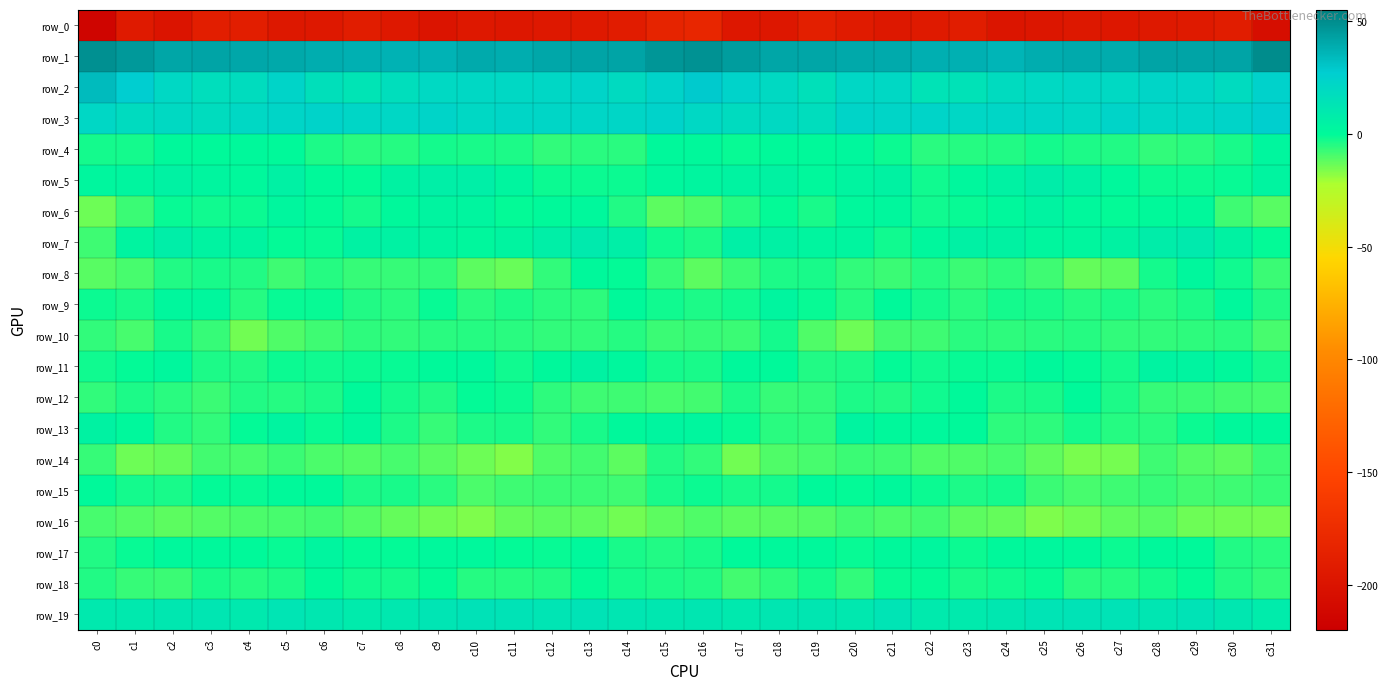

Reading left to right, what are all the values shown in this chart?

row_0: -214.1	-193.6	-199.4	-189.6	-189.7	-195.5	-194.8	-190.5	-194.9	-199.2	-195.3	-196.5	-195.1	-194.0	-191.4	-183.7	-181.7	-196.3	-196.3	-187.9	-192.5	-195.7	-193.3	-190.7	-198.1	-197.2	-195.5	-196.6	-194.4	-193.3	-190.9	-205.5
row_1: 49.1	45.7	41.4	41.6	41.0	40.1	38.7	37.8	37.1	36.5	39.9	38.6	41.0	41.9	41.6	46.4	48.1	44.5	41.3	41.3	40.4	39.9	38.0	37.7	36.0	38.5	39.4	39.0	41.9	41.6	41.8	50.3
row_2: 33.8	26.6	20.7	16.9	18.4	22.9	15.9	13.4	17.3	20.4	21.0	20.9	21.3	22.9	19.5	23.5	28.2	23.9	19.9	15.5	21.4	20.7	14.0	14.4	18.8	20.3	21.5	20.4	22.7	21.8	18.8	24.7
row_3: 21.6	18.6	20.0	18.4	21.0	22.7	23.4	21.9	21.7	22.9	20.8	22.1	22.0	21.7	22.0	24.1	21.0	18.7	19.9	17.8	23.1	22.4	23.3	21.4	22.1	21.9	20.9	22.8	21.3	22.0	22.8	26.3
row_4: -2.9	-2.6	0.5	-0.3	0.7	-0.0	-4.1	-5.2	-4.7	-2.7	-3.3	-3.6	-6.4	-5.4	-5.2	0.6	0.2	-0.9	-0.3	-0.3	1.7	-1.6	-5.2	-4.8	-4.5	-2.5	-3.8	-4.2	-6.7	-5.2	-3.5	2.2
row_5: 2.1	2.7	4.9	2.4	1.1	5.1	-0.2	-0.8	4.0	6.6	6.6	2.9	-1.5	-1.4	-1.7	1.5	2.8	3.8	4.1	1.2	3.2	4.0	-2.2	1.5	4.6	7.5	5.2	1.1	-1.7	-1.6	-1.1	3.1
row_6: -13.9	-7.5	-1.1	-2.4	-1.8	2.3	-0.7	-2.5	0.6	3.0	2.7	-0.8	-0.1	0.8	-4.5	-12.0	-10.3	-4.6	-0.7	-3.5	0.8	1.7	-2.2	-1.2	1.1	3.7	1.1	-0.7	-0.1	0.6	-8.2	-11.2
row_7: -8.4	3.4	6.7	3.7	3.0	-0.7	-1.0	4.5	4.9	3.3	1.7	3.3	6.2	9.5	6.4	-2.5	-3.8	6.1	5.3	2.8	2.7	-2.4	1.6	5.1	4.5	2.3	2.2	4.0	7.5	9.8	4.2	-0.6
row_8: -11.5	-9.3	-4.5	-3.5	-4.6	-8.1	-4.7	-6.8	-6.8	-6.2	-11.7	-13.5	-6.4	0.6	-0.6	-7.1	-11.7	-7.7	-4.1	-3.5	-6.2	-7.3	-4.7	-7.5	-6.0	-8.0	-13.1	-11.8	-2.8	1.4	-2.1	-7.4
row_9: -1.6	-3.4	1.5	1.6	-5.0	-1.0	-1.2	-4.5	-5.2	-1.3	-5.2	-3.5	-5.2	-5.8	-0.0	-2.3	-4.0	-2.2	2.9	-1.0	-4.9	0.1	-2.7	-5.4	-2.8	-3.2	-4.7	-4.0	-5.7	-3.9	0.8	-4.2
row_10: -6.8	-9.0	-3.2	-7.0	-14.4	-10.0	-8.3	-6.1	-6.4	-5.6	-5.0	-5.6	-6.7	-6.8	-4.8	-7.8	-7.3	-7.6	-2.8	-10.4	-14.1	-8.5	-8.1	-5.3	-6.1	-5.7	-4.9	-6.6	-6.4	-6.0	-5.4	-9.3
row_11: -2.4	-0.7	1.6	-3.6	-4.2	-1.8	-2.0	-1.9	-1.1	-0.2	0.8	-2.2	0.7	4.2	1.5	-2.7	-3.4	0.3	0.0	-4.5	-3.7	-0.4	-2.4	-1.1	-1.0	0.6	-0.3	-2.5	3.5	3.3	0.6	-2.6
row_12: -6.4	-3.9	-5.3	-7.4	-4.4	-4.6	-3.9	0.0	-2.7	-4.6	-0.6	-1.8	-6.1	-7.9	-8.0	-9.4	-8.6	-3.7	-7.0	-6.4	-4.1	-4.4	-2.0	-0.2	-4.0	-3.3	-0.1	-3.9	-7.0	-7.7	-8.8	-9.2
row_13: 4.3	1.2	-4.2	-6.6	-0.5	3.2	-1.0	1.3	-4.0	-7.0	-3.6	-3.0	-6.4	-3.1	0.4	2.6	2.1	-0.9	-5.5	-5.7	3.0	0.6	0.8	-0.1	-5.8	-6.1	-2.6	-4.8	-5.4	-1.7	0.6	0.6
row_14: -7.0	-13.9	-12.9	-8.8	-9.0	-7.3	-10.0	-10.8	-9.3	-11.4	-13.8	-16.4	-10.3	-8.8	-11.8	-4.6	-6.5	-14.7	-10.4	-9.1	-7.6	-8.3	-10.4	-10.3	-9.2	-12.2	-15.6	-15.1	-8.0	-10.9	-11.7	-7.8
row_15: -0.2	-2.9	-3.5	-0.5	-0.9	0.0	-0.3	-3.7	-3.2	-5.2	-9.5	-8.3	-7.7	-7.3	-8.2	-3.3	-1.6	-3.3	-2.5	-0.2	-0.3	0.2	-1.5	-4.1	-2.7	-7.5	-9.4	-8.1	-7.0	-8.5	-7.8	-7.0
row_16: -9.3	-11.0	-11.9	-11.0	-9.9	-9.3	-8.8	-10.8	-12.7	-14.7	-16.0	-12.8	-11.8	-12.6	-14.7	-11.9	-10.5	-11.9	-11.4	-10.7	-8.8	-9.7	-8.8	-11.9	-13.1	-16.0	-14.6	-12.6	-11.6	-14.0	-14.6	-15.0
row_17: -4.2	-1.3	1.1	0.3	-0.1	-1.0	2.4	-0.5	-0.5	1.1	1.1	-0.6	-1.1	1.2	-3.0	-4.4	-3.5	-0.2	0.7	0.4	-0.9	0.3	2.3	-1.6	0.2	1.6	0.7	-1.5	0.3	-0.0	-4.6	-5.3
row_18: -4.3	-7.0	-7.7	-3.2	-5.1	-3.8	-0.2	-2.2	-3.0	-0.5	-4.7	-5.0	-4.2	-0.5	-2.6	-3.6	-4.4	-8.6	-5.8	-2.9	-6.4	-1.0	-0.6	-3.3	-2.0	-1.4	-5.6	-4.7	-2.8	-0.6	-4.4	-6.5
row_19: 10.0	10.0	11.2	12.2	10.4	12.7	11.1	9.3	10.8	13.0	14.2	13.8	12.6	13.9	12.5	11.4	11.7	10.0	11.5	11.9	10.6	13.2	9.8	9.8	11.3	13.6	14.0	13.7	12.5	13.8	11.3	8.5